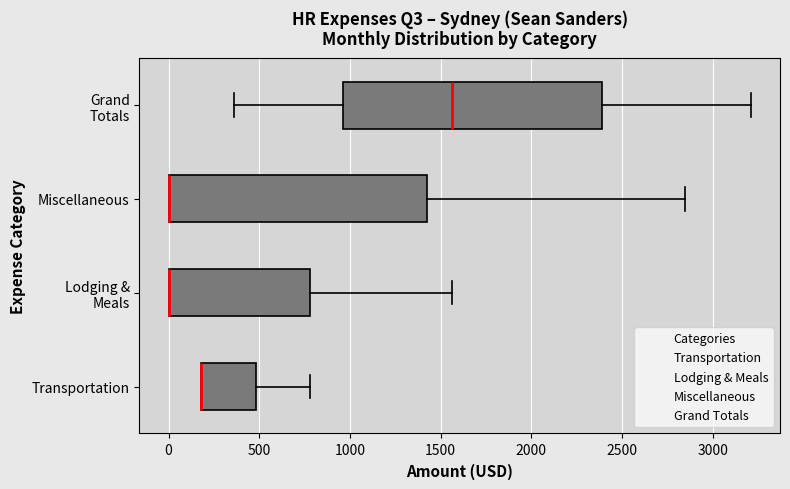

Reading bottom to top, read every box against the x-axis: the position of its median line, the range the box covers, and the ends of its whiskers. The values are not printed on the chart, so give them approximately, as read against the axis.

Transportation: median 200 (drawn on the box's left edge), box 200 to 500, whiskers 200 to 800
Lodging & Meals: median 0 (drawn on the box's left edge), box 0 to 800, whiskers 0 to 1550
Miscellaneous: median 0 (drawn on the box's left edge), box 0 to 1400, whiskers 0 to 2850
Grand Totals: median 1550, box 950 to 2400, whiskers 350 to 3200